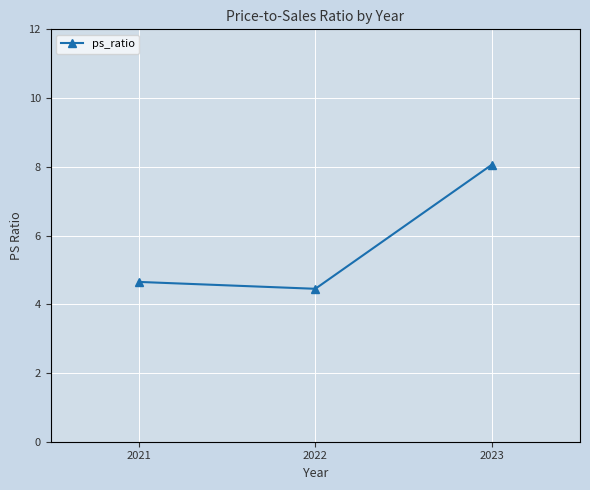

How many lines are shown in the chart?

1